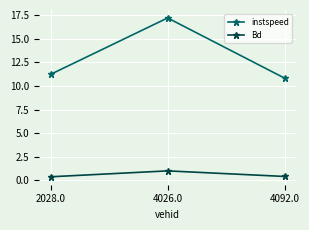

What is the label of the 2nd point from the right?

4026.0